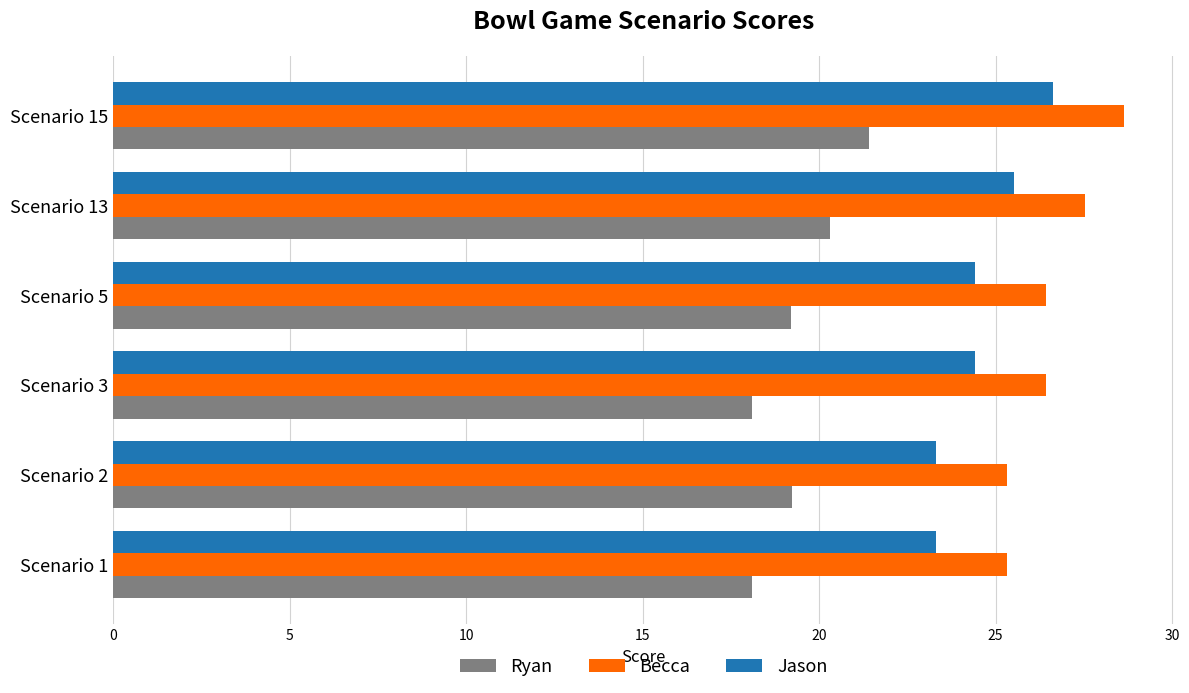

Is the value of Becca at Scenario 15 greater than the value of Jason at Scenario 5?

Yes